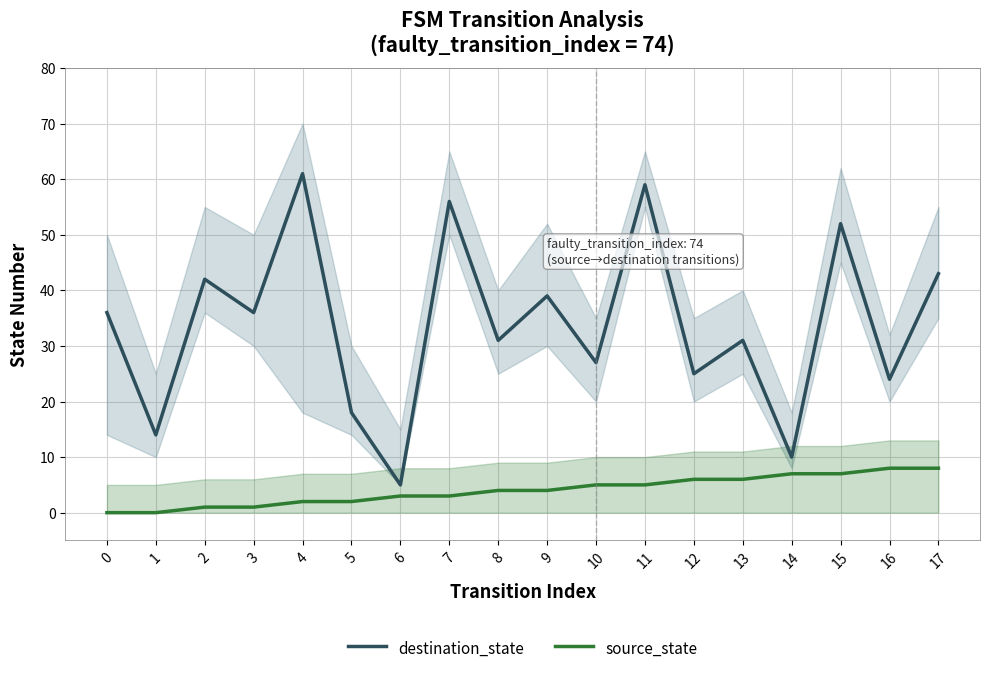

Reading left to right, extract all data points from this chart.

destination_state: 36	14	42	36	61	18	5	56	31	39	27	59	25	31	10	52	24	43
source_state: 0	0	1	1	2	2	3	3	4	4	5	5	6	6	7	7	8	8